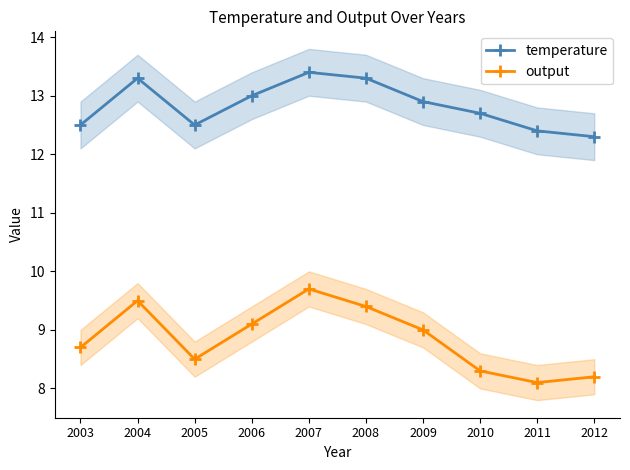

Is this an area chart (filled region under the line)?

No